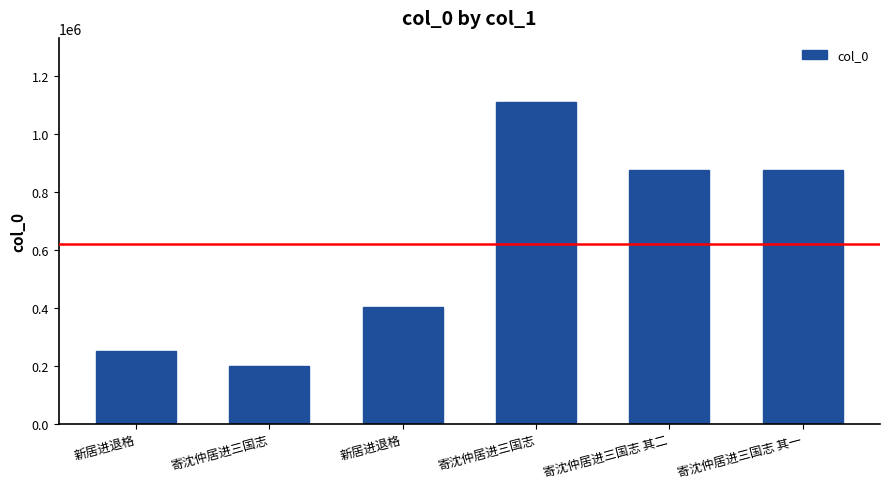

Reading right to left, list all the values displayed in this chart.

874117	874118	1108338	401496	199377	249973